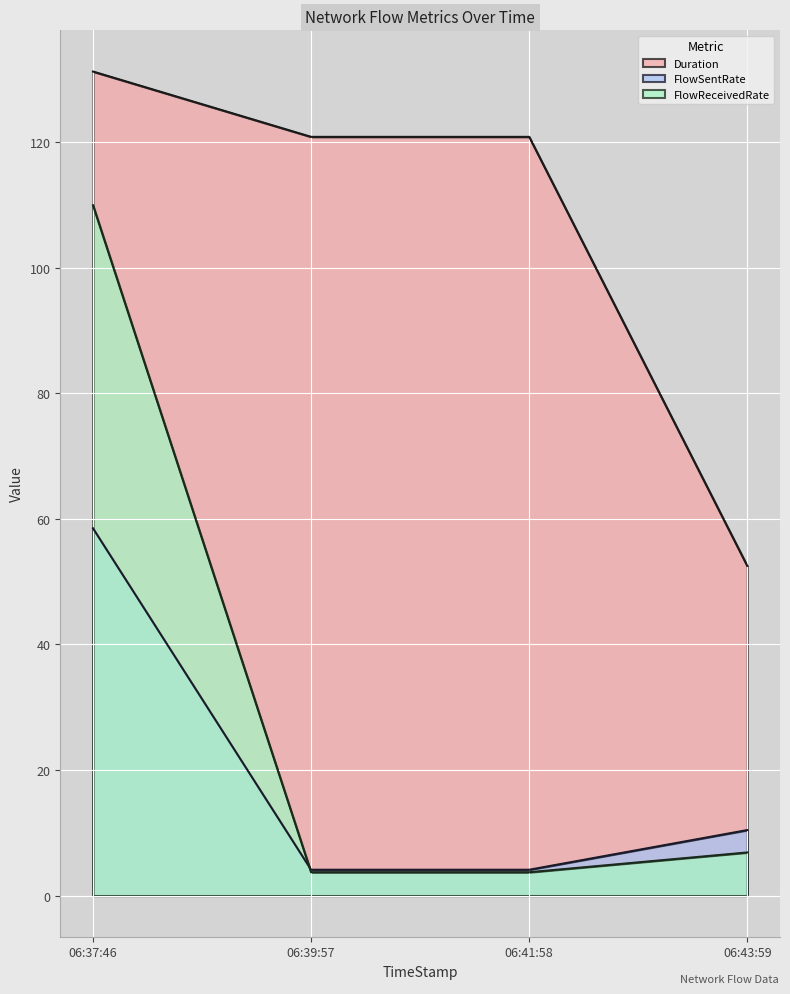

Which series has the widest spread of values?

FlowReceivedRate